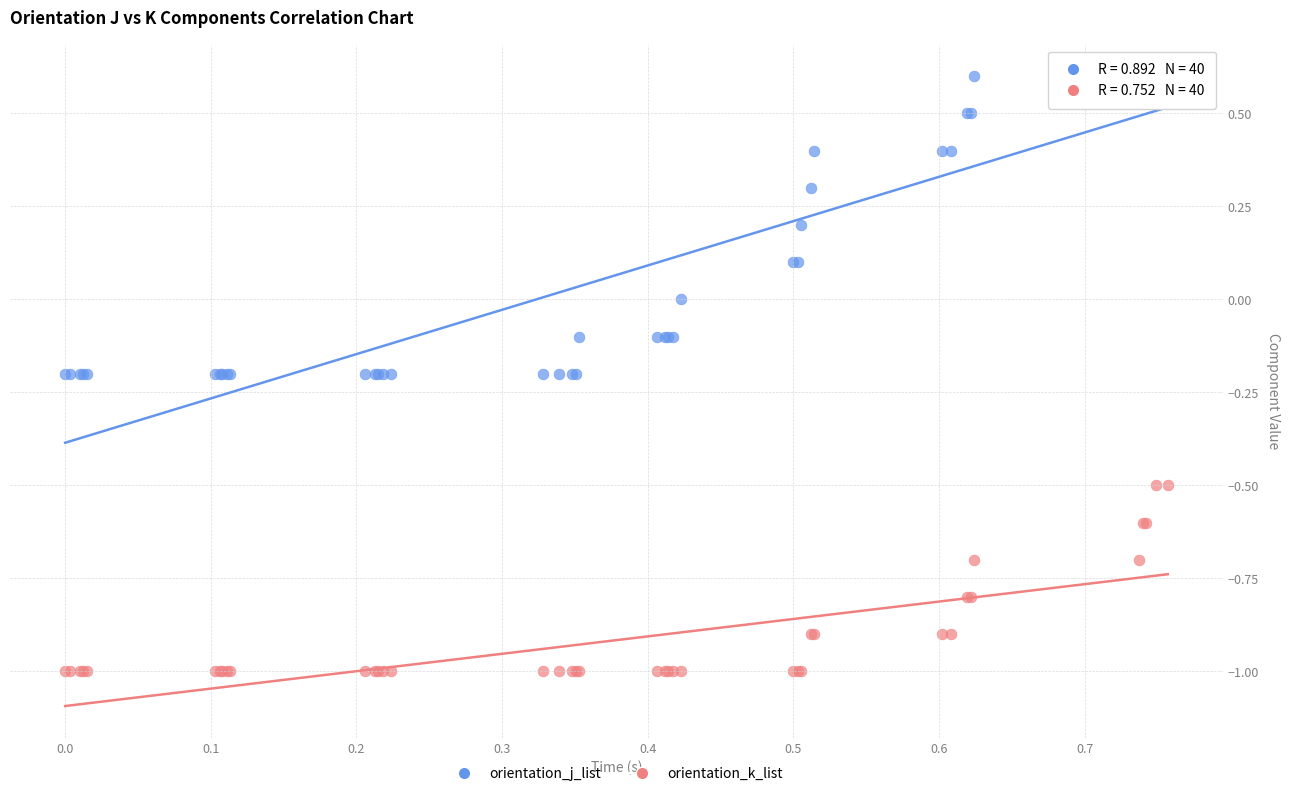

Which series contains the highest Y value?

orientation_j_list